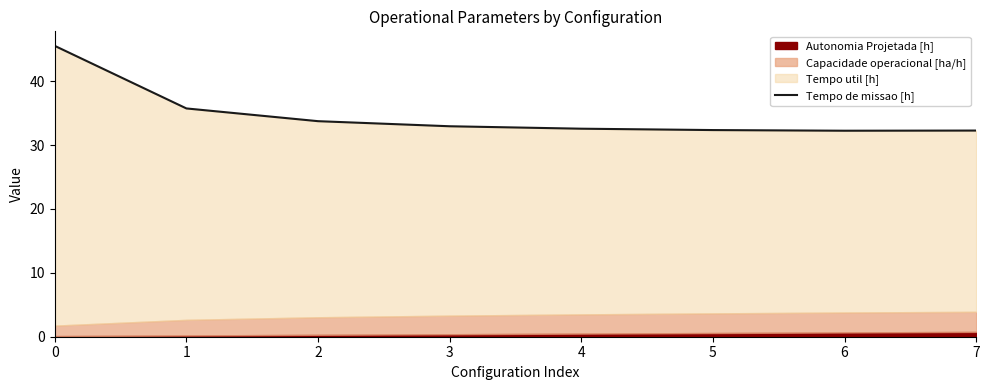

Where is the first local minimum?

6